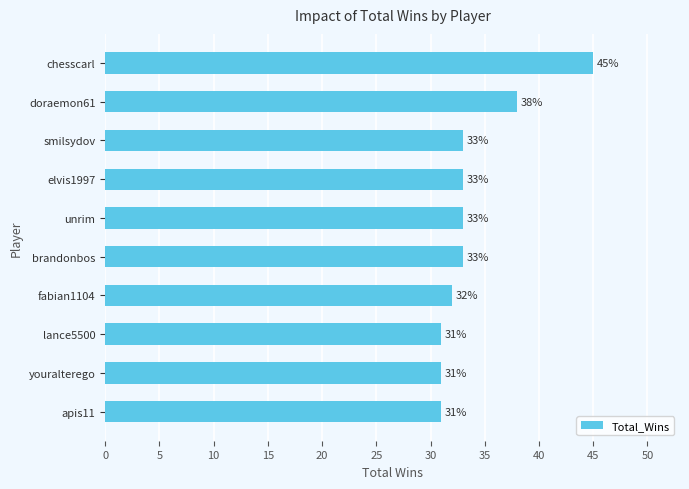

The value at elvis1997 is 33. True or false?

True